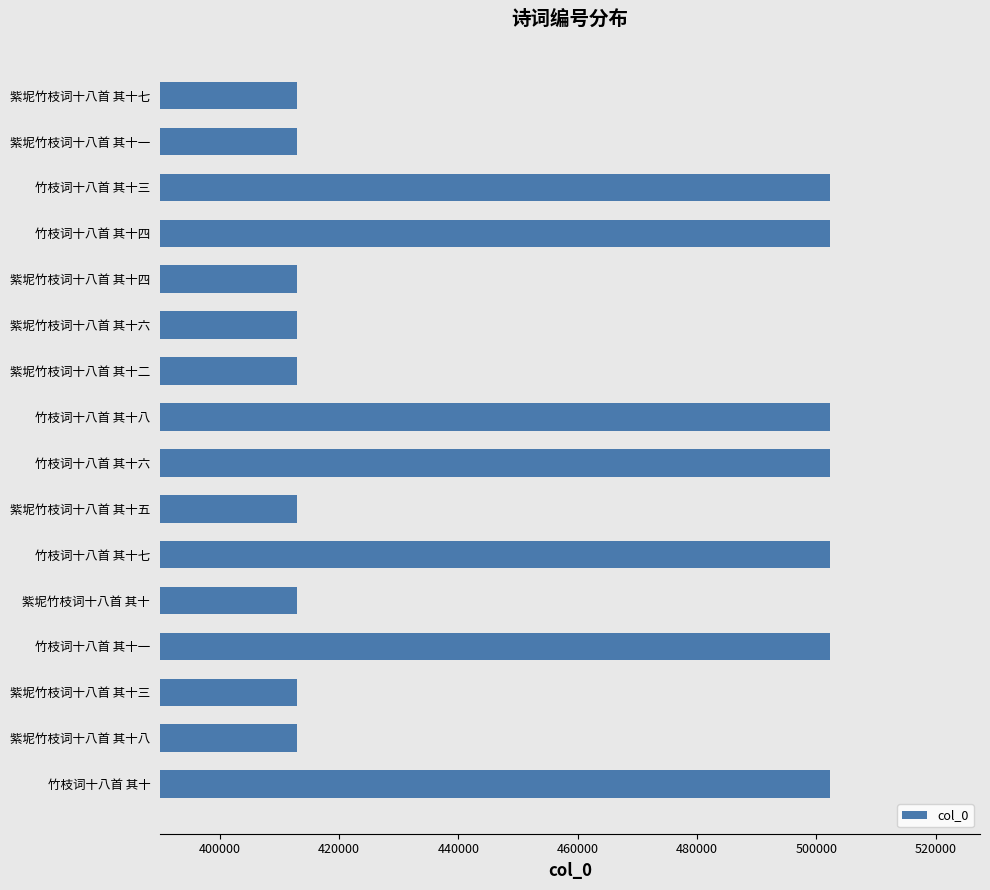

What is the ratio of the value at 竹枝词十八首 其十三 to the value at 紫坭竹枝词十八首 其十四?

1.2